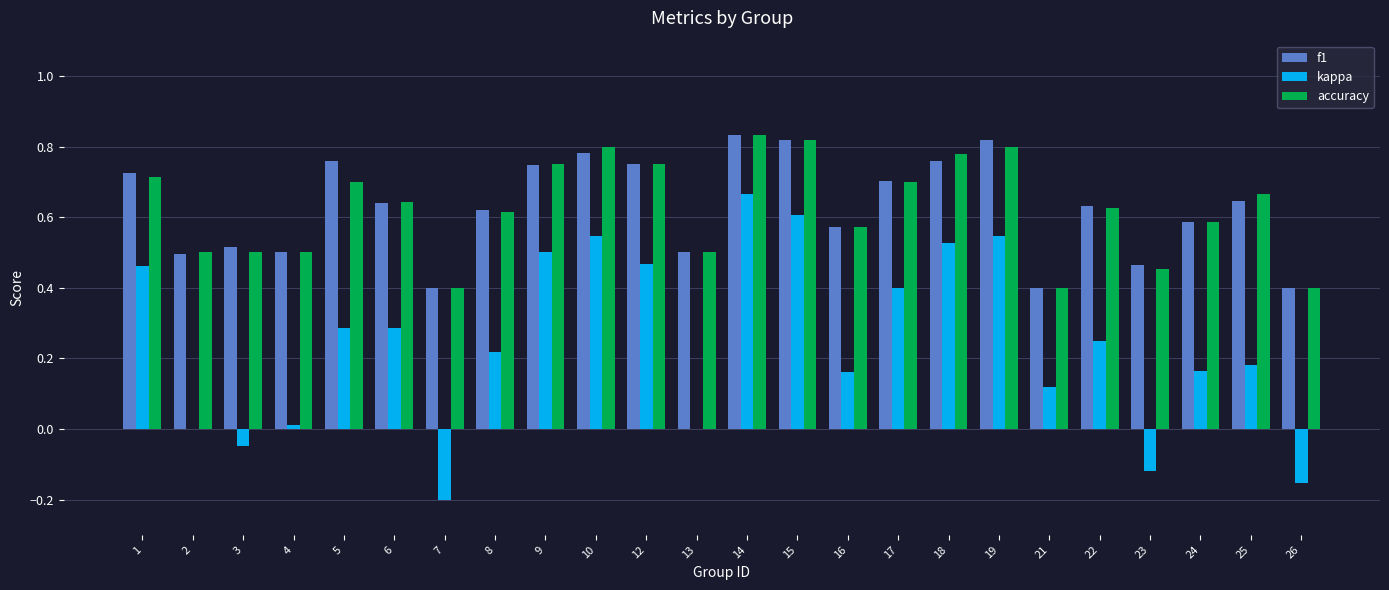

Is the value of accuracy at 19 greater than the value of f1 at 6?

Yes